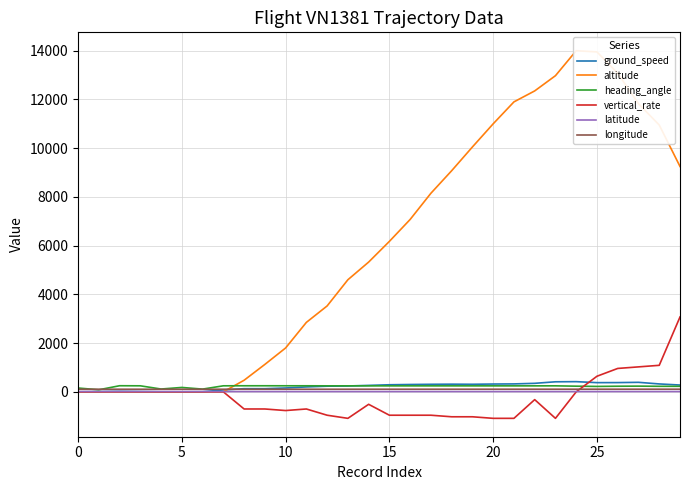

What is the sum of all heading_angle values?

6701.0